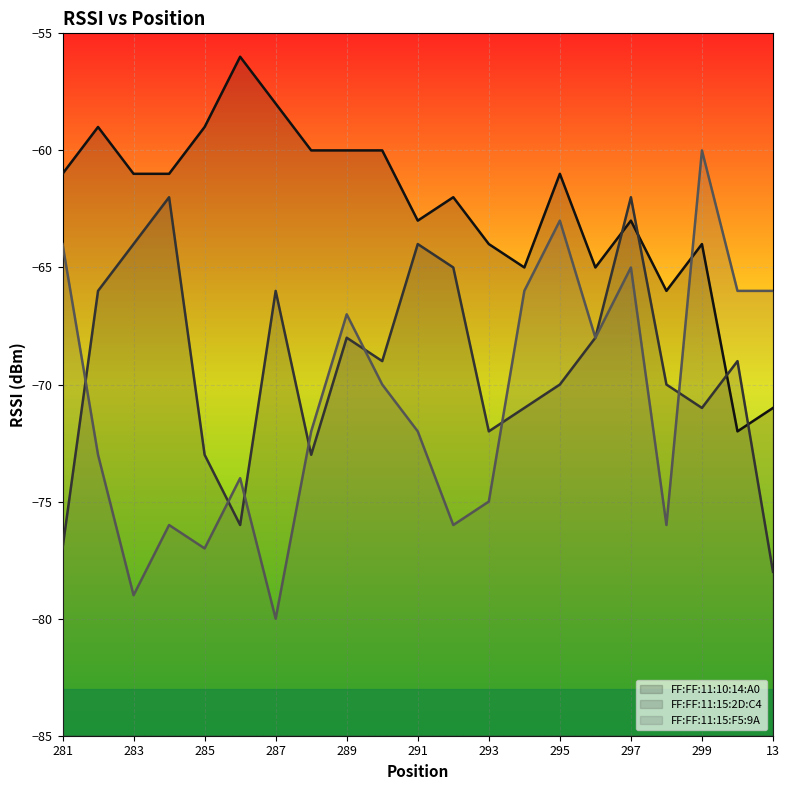

What is the maximum value for FF:FF:11:10:14:A0?

-56